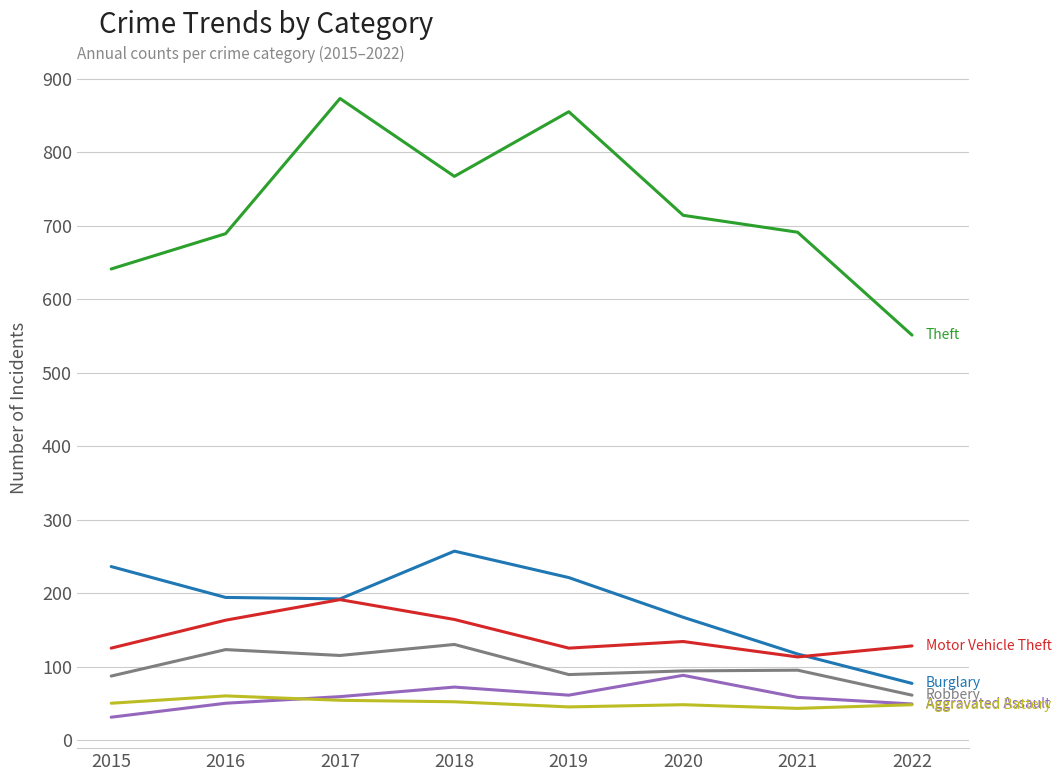

What is the greatest value displayed?

873